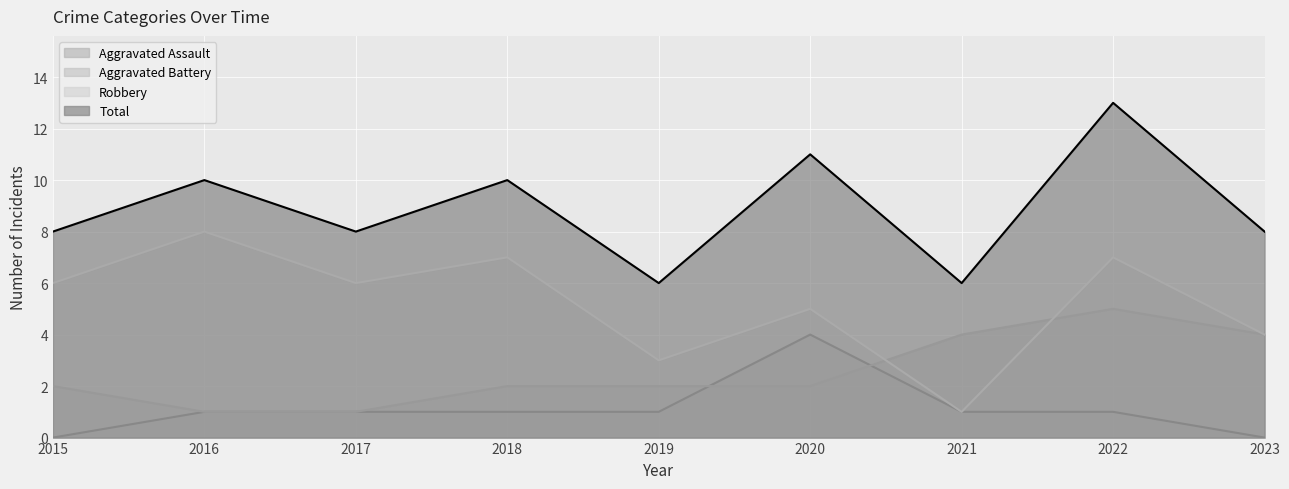

What is the greatest value displayed?

13